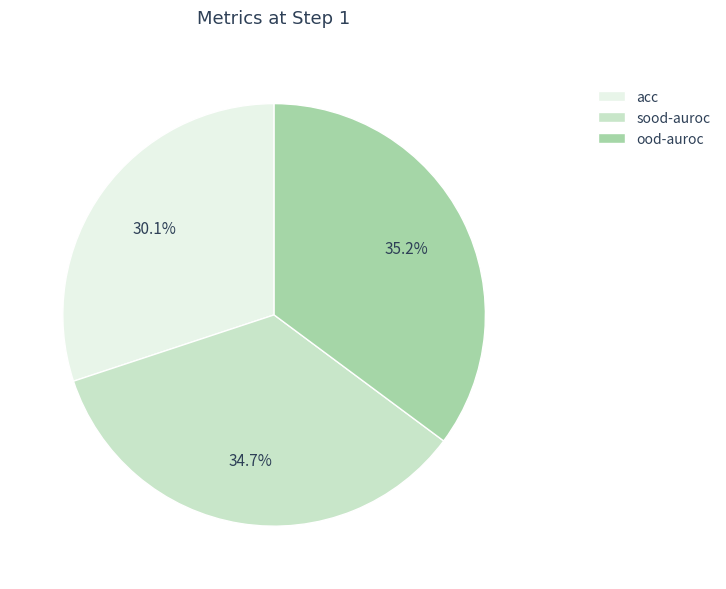

Between sood-auroc and acc, which is larger?

sood-auroc